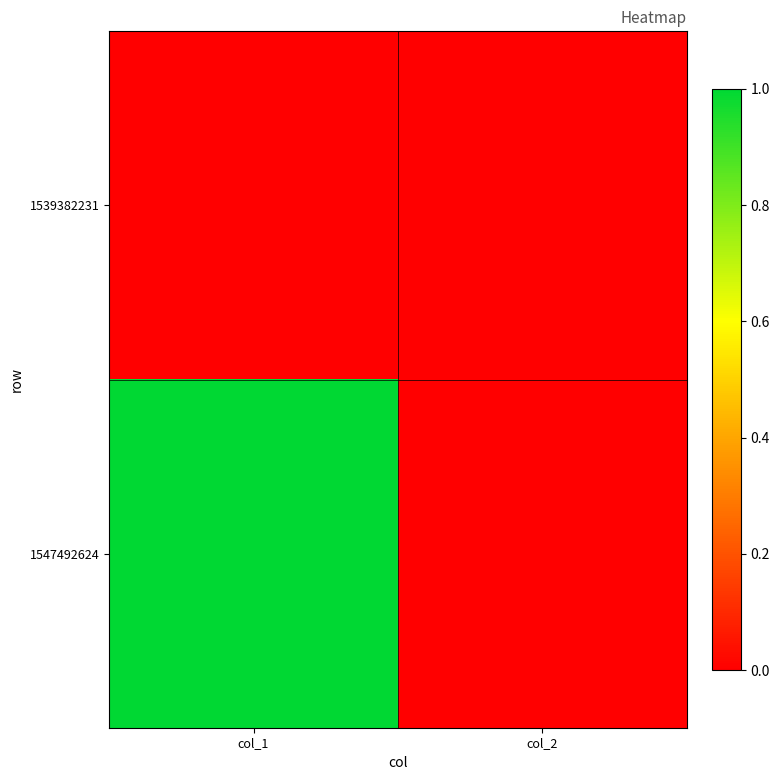

At how many categories does at least one series exceed 0?

1